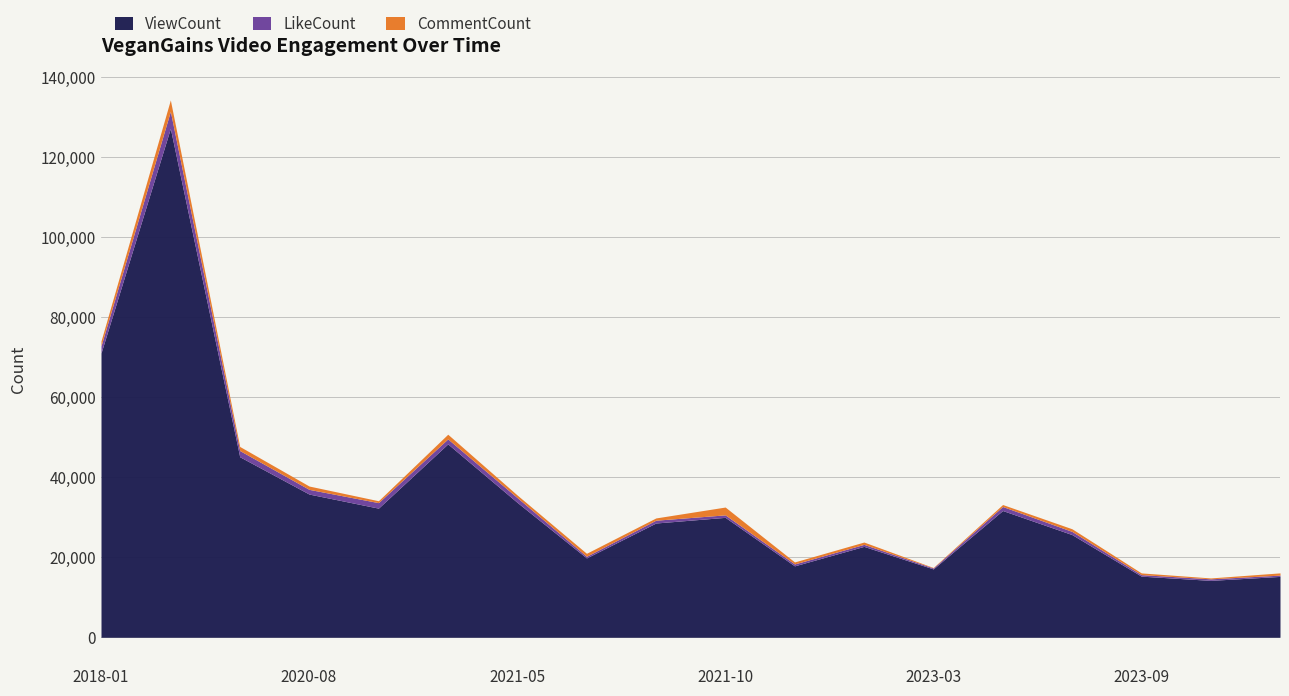

At how many categories does at least one series exceed 13500?

18